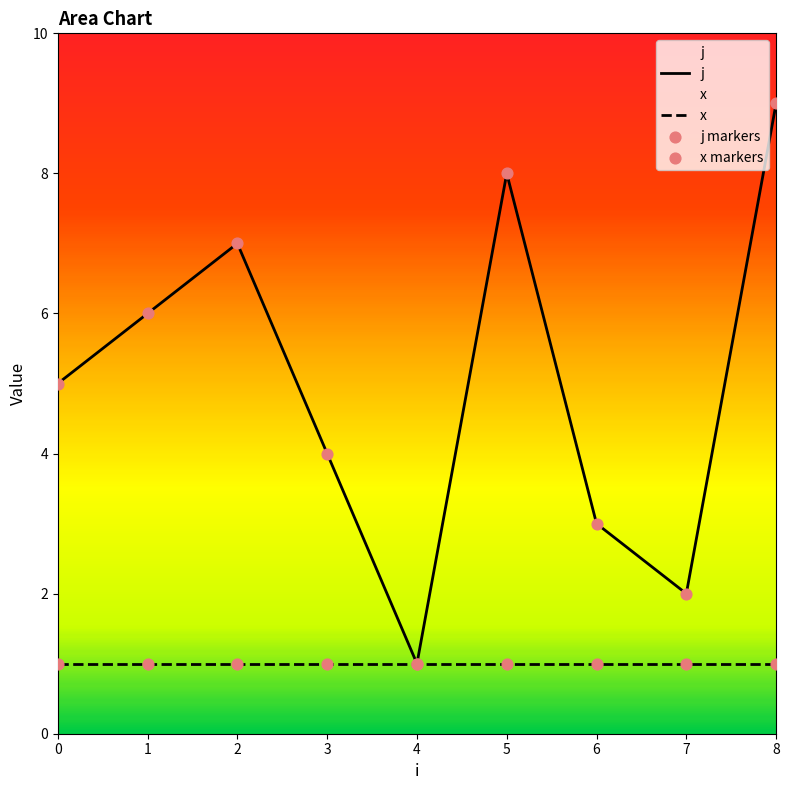

Which has a higher value, 1 or 5?

5